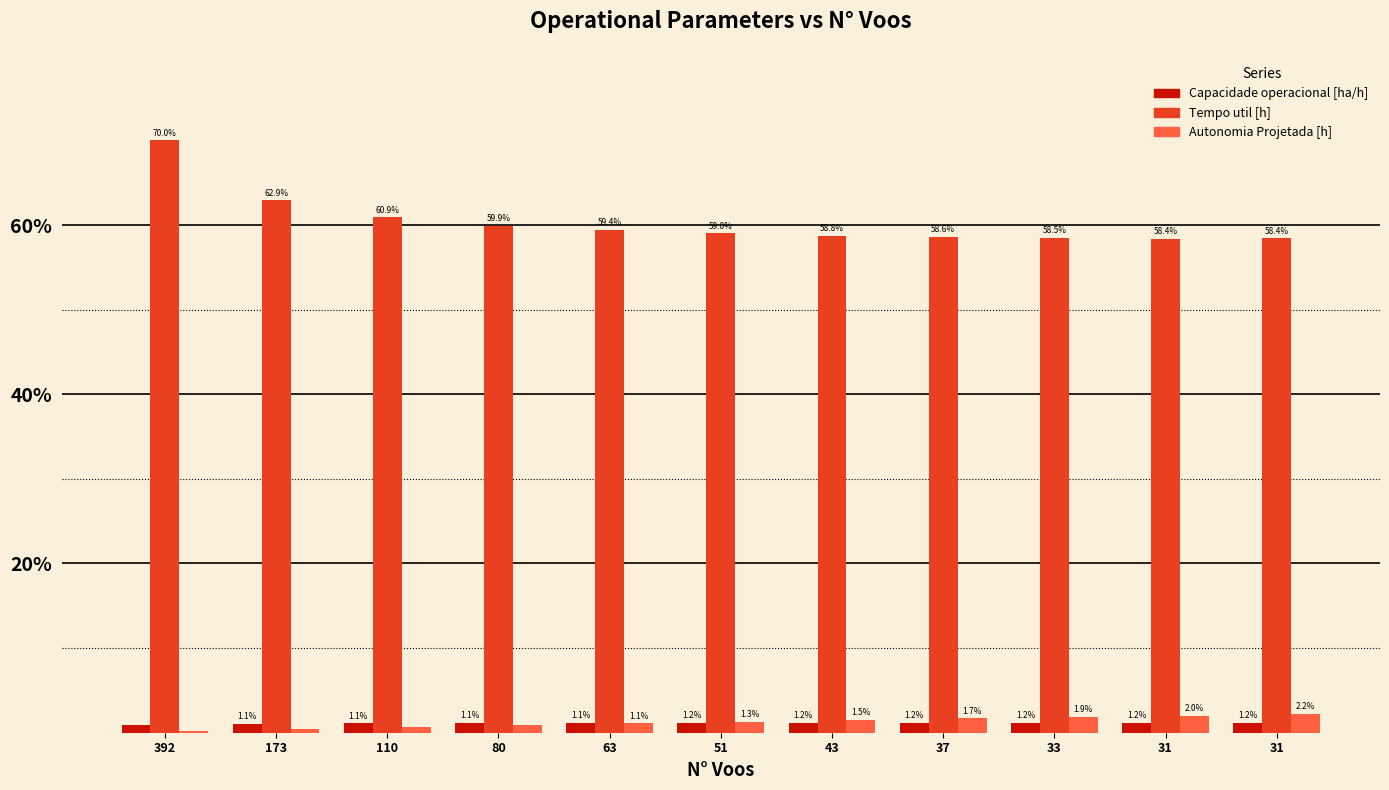

How many data points in Autonomia Projetada [h] are above 1?

7